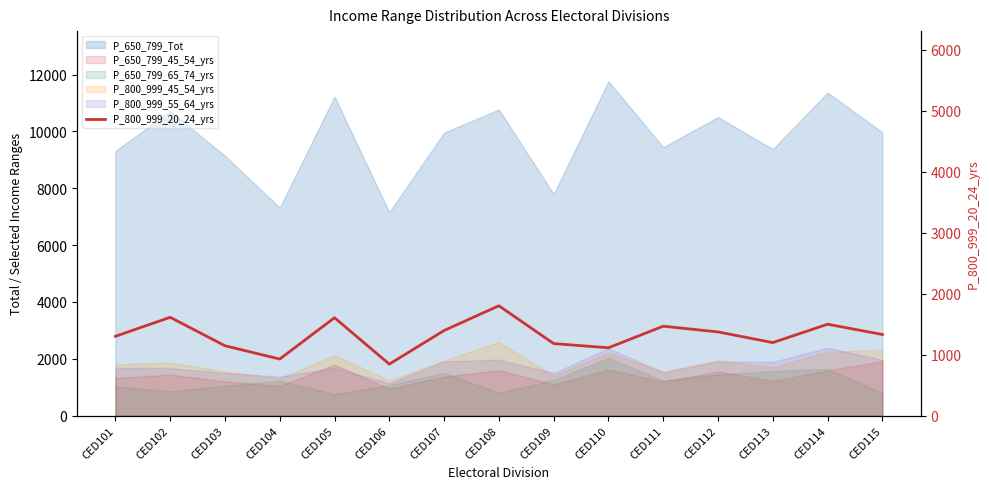

The chart shows a value of 1396 at CED107. True or false?

True